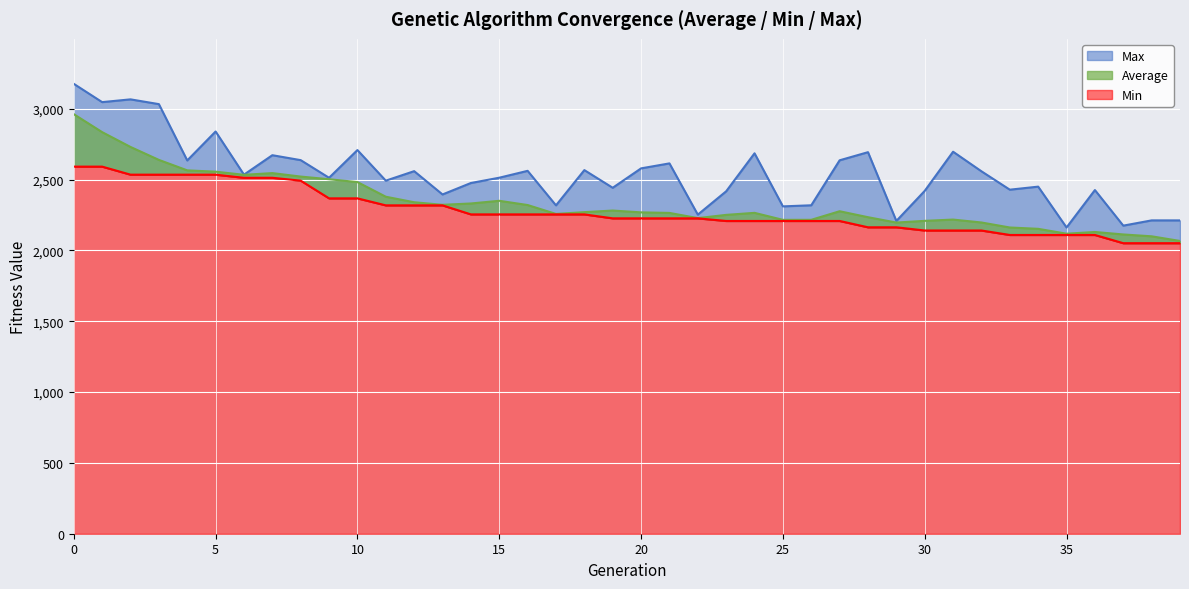

What is the average value of the Max series?

2540.8